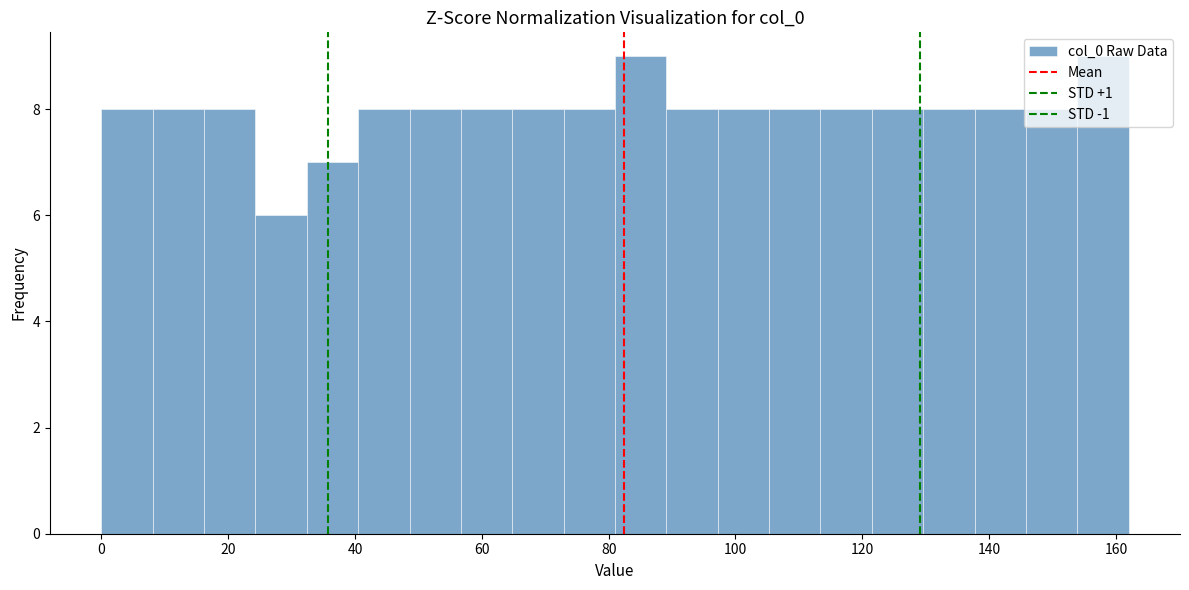

What is the height of the bar covering 114 to 122 on the x-axis? Neither the bar edges nor the heights are printed on the chart, so give them approximately, as read against the axes.

8